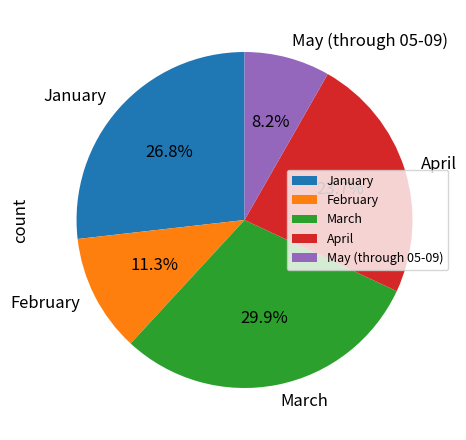

The February slice represents 1% of the pie. True or false?

False